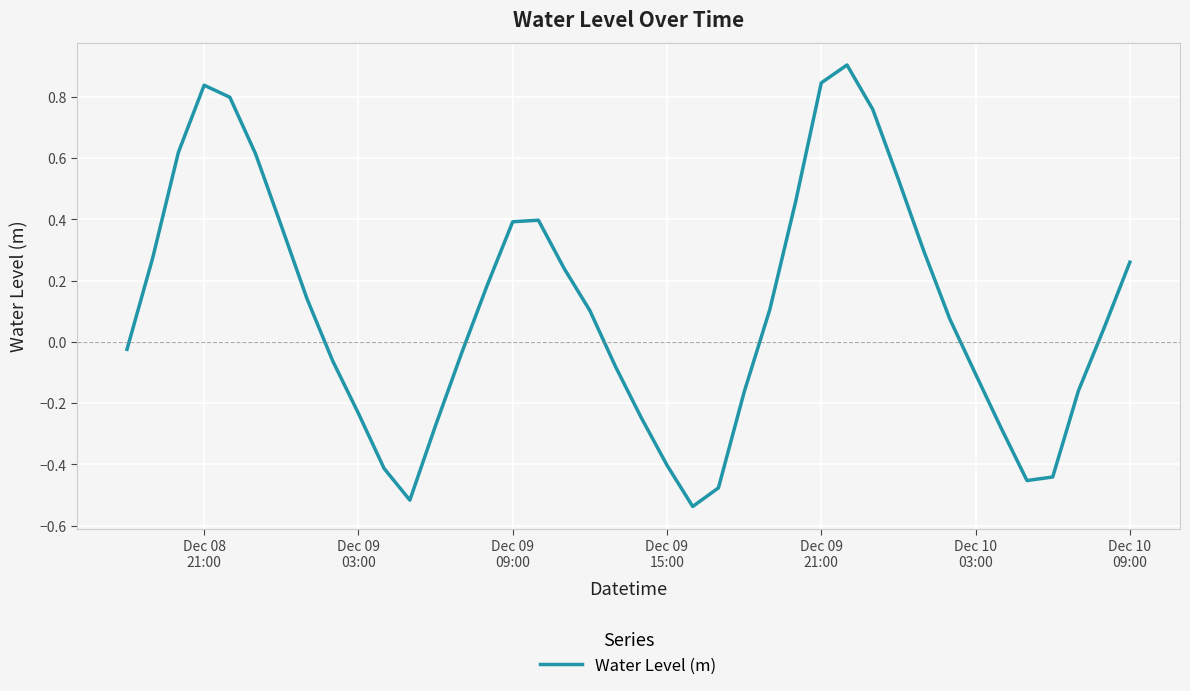

What is the maximum value shown in the chart?

0.9